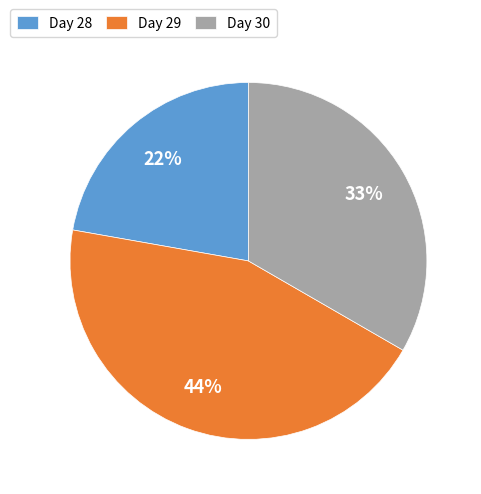

What is the largest slice in the pie chart?

Day 29